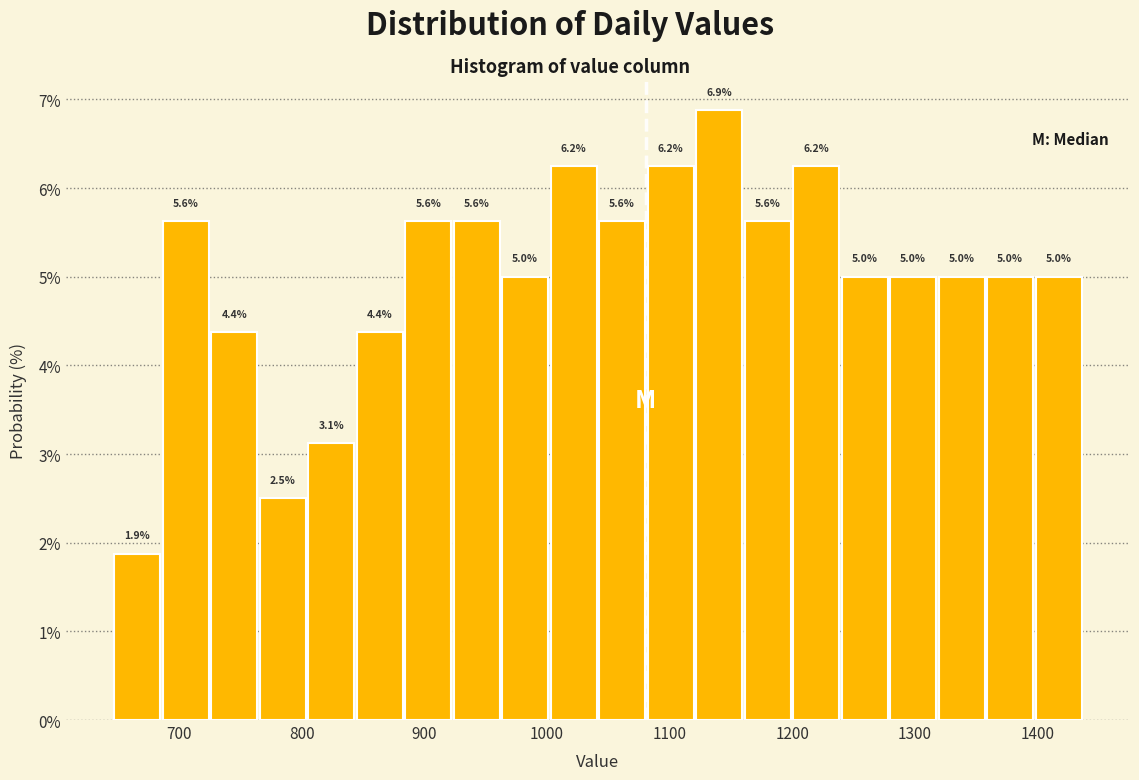

Read against the x-axis, roughly where is the centre of the tallest bar?

1140